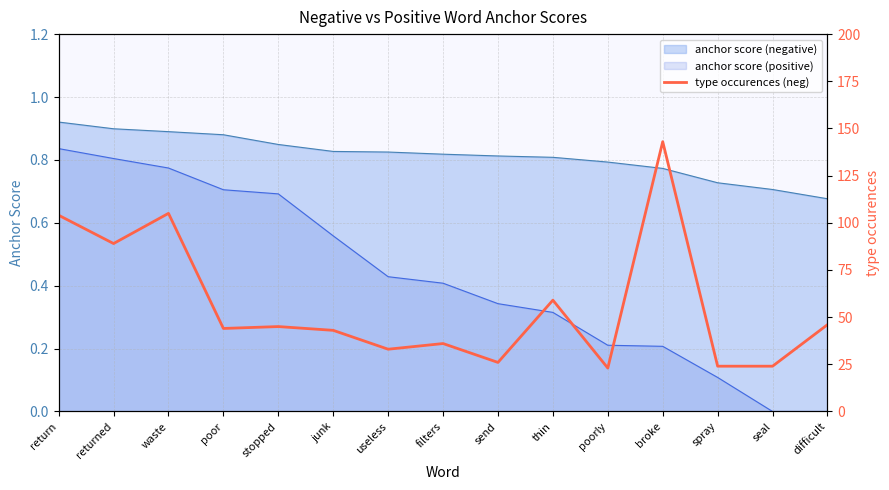

Reading right to left, what are all the values shown in this chart?

difficult=46	seal=24	spray=24	broke=143	poorly=23	thin=59	send=26	filters=36	useless=33	junk=43	stopped=45	poor=44	waste=105	returned=89	return=104